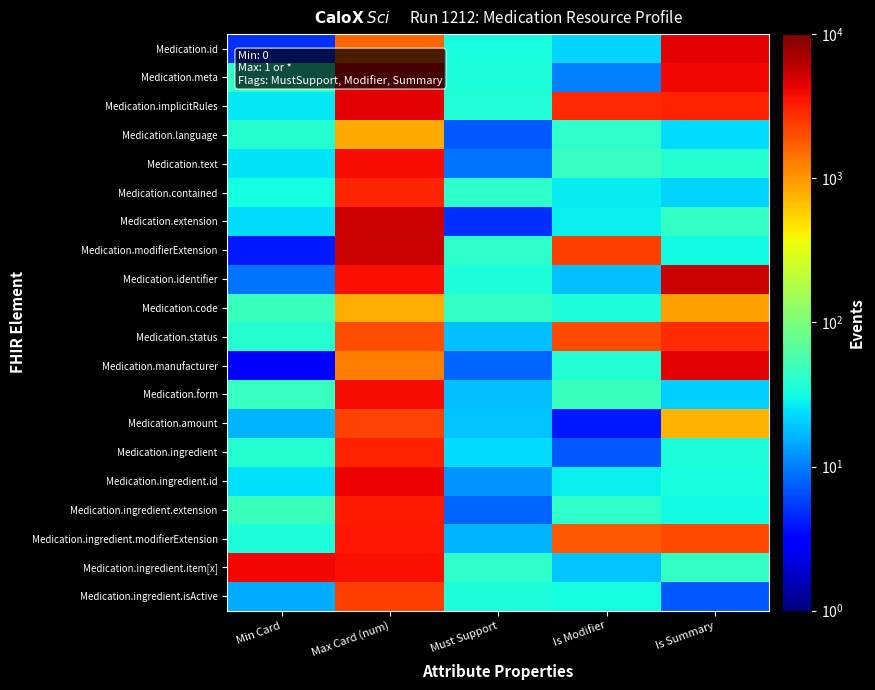

Which series has the largest range (max minus min)?

Medication.modifierExtension